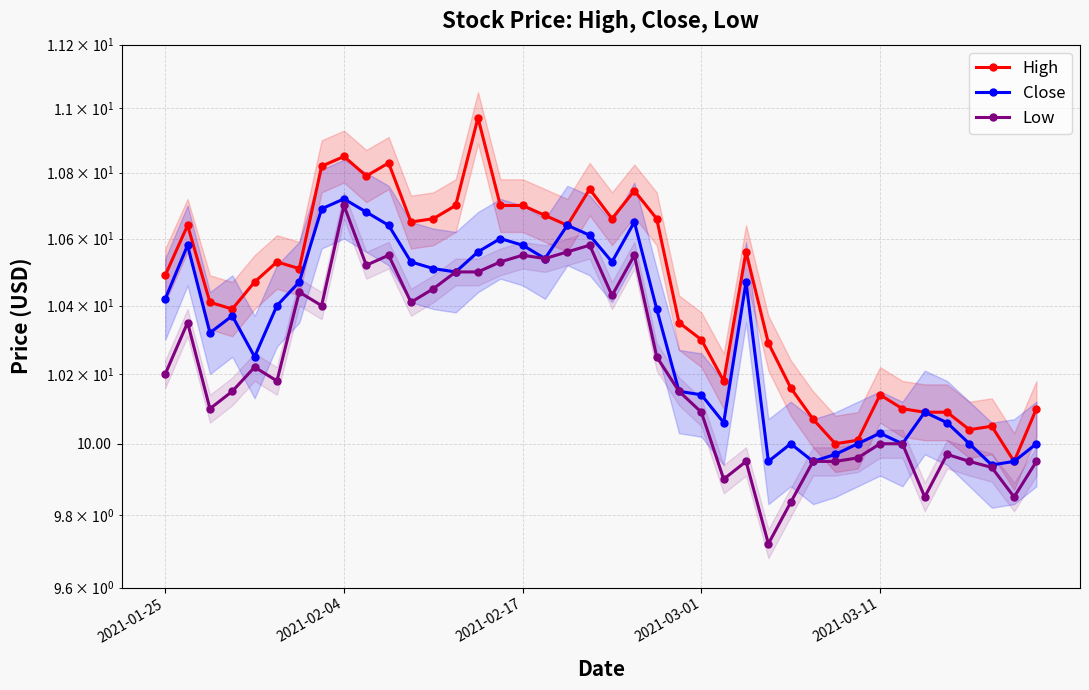

At which category does the chart reach its peak across all series?

14